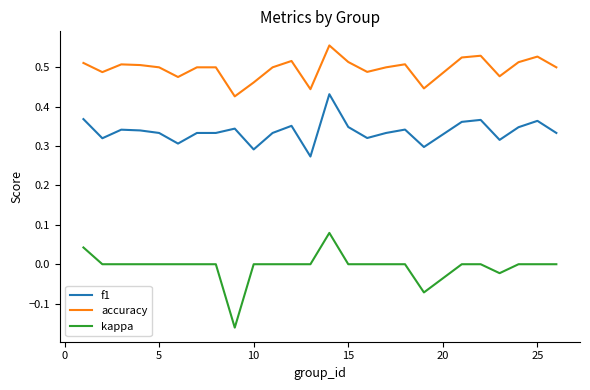

What are all the series names shown in the legend?

f1, accuracy, kappa